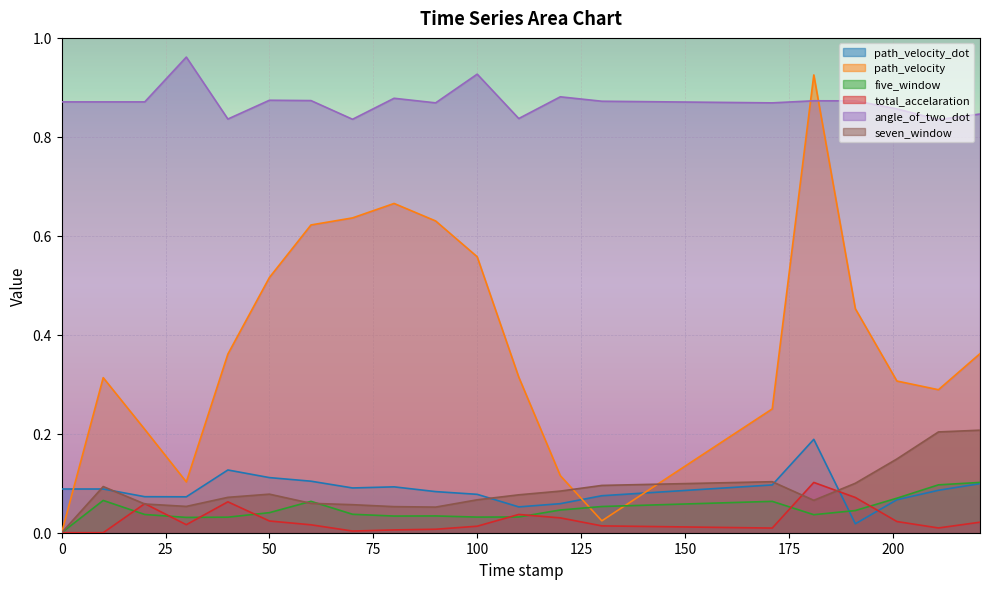

Between which two adjacent categories do path_velocity_dot and total_accelaration first intersect?

181.0 and 191.0